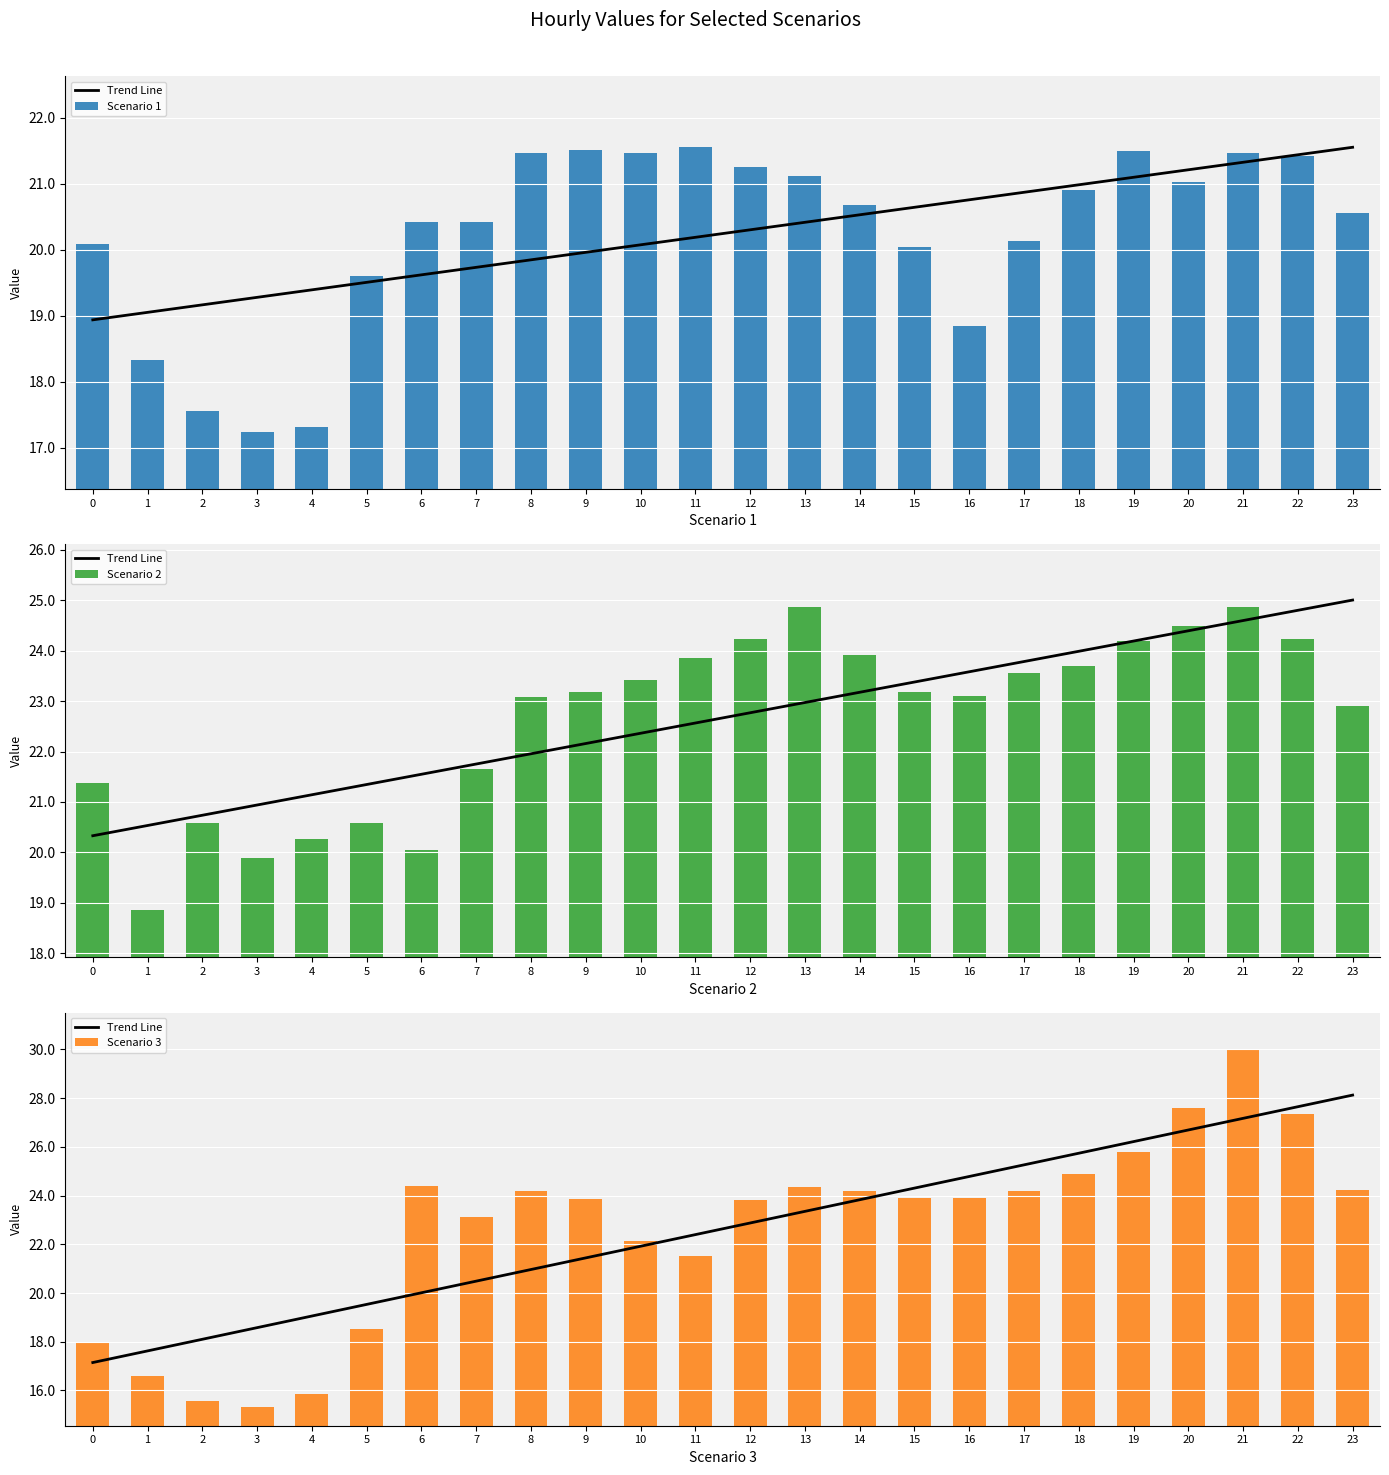

Which label corresponds to the smallest value in the chart?

3